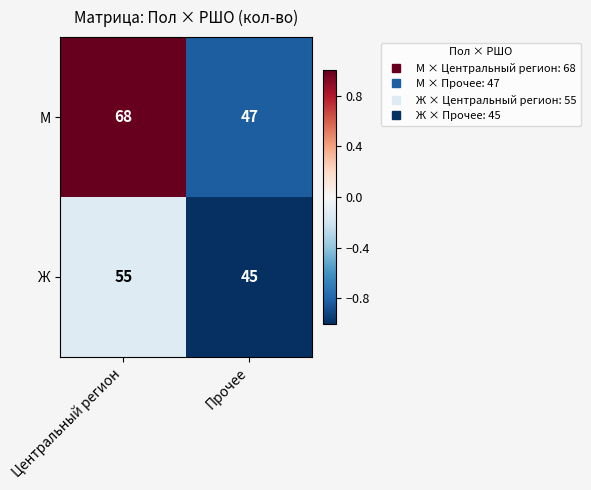

Which series has the largest total across all categories?

M